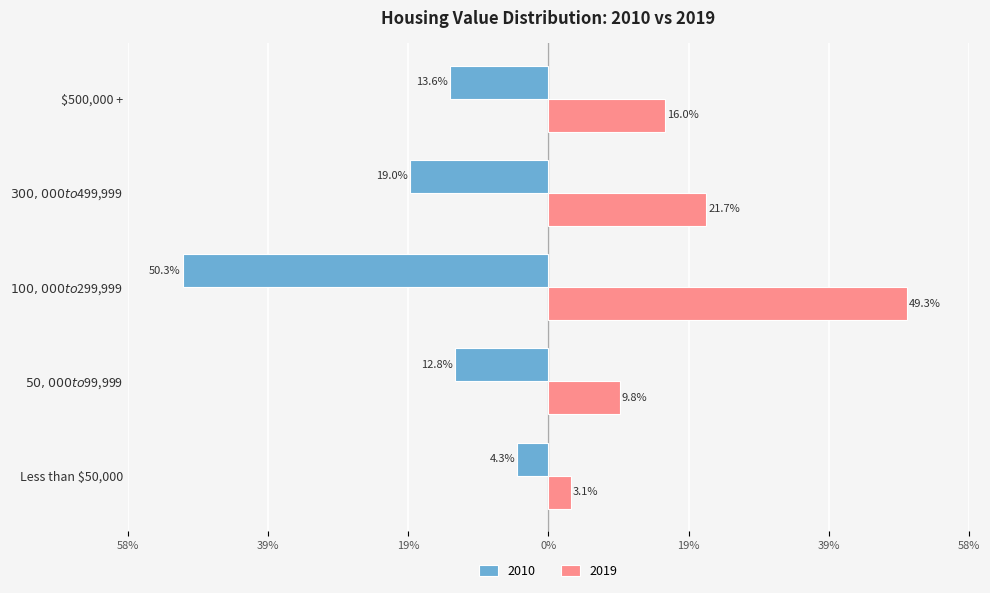

Between Less than $50,000 and $300,000 to $499,999, which is larger?

Less than $50,000